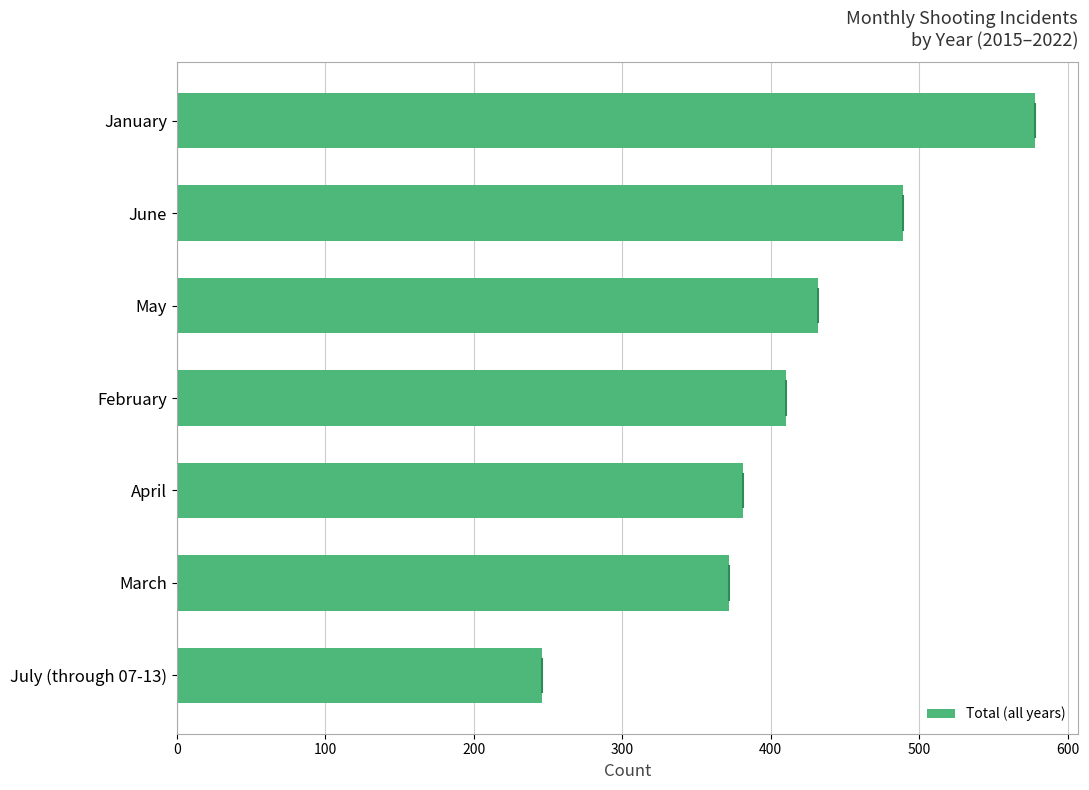

What is the change in value from July (through 07-13) to February?

+164